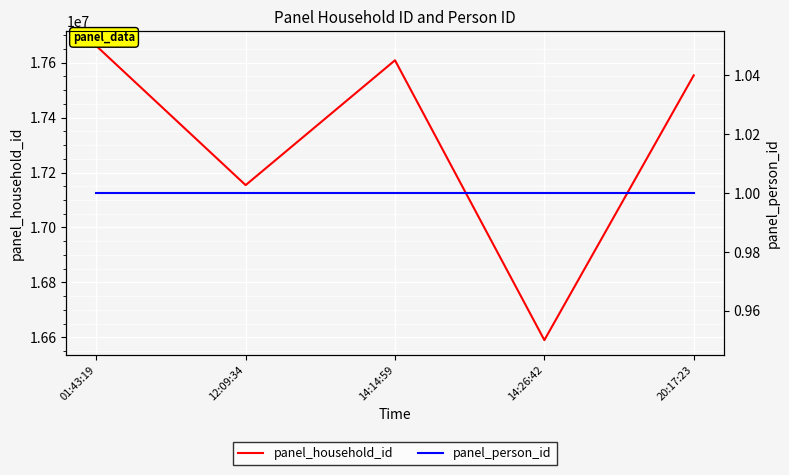

Which series has the largest range (max minus min)?

panel_household_id